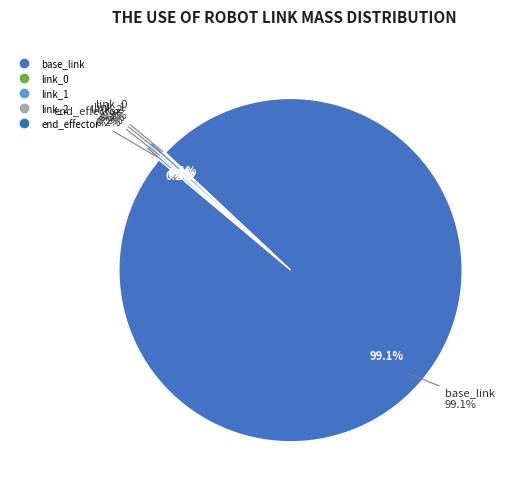

Is there a majority slice in this chart?

Yes